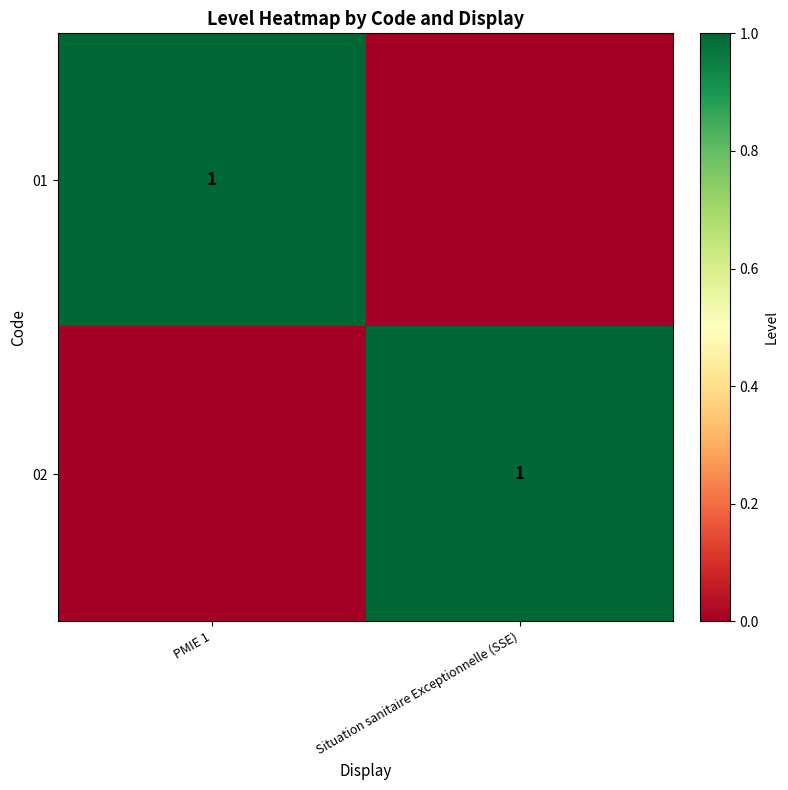

Which label corresponds to the smallest value in the chart?

Situation sanitaire Exceptionnelle (SSE)